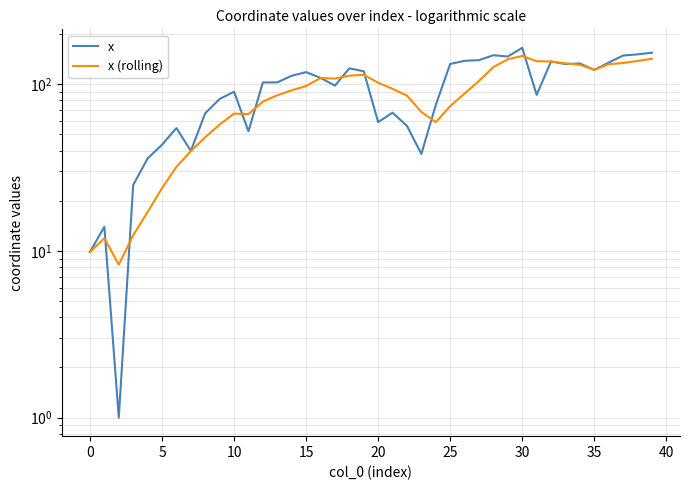

What are all the series names shown in the legend?

x, x (rolling)